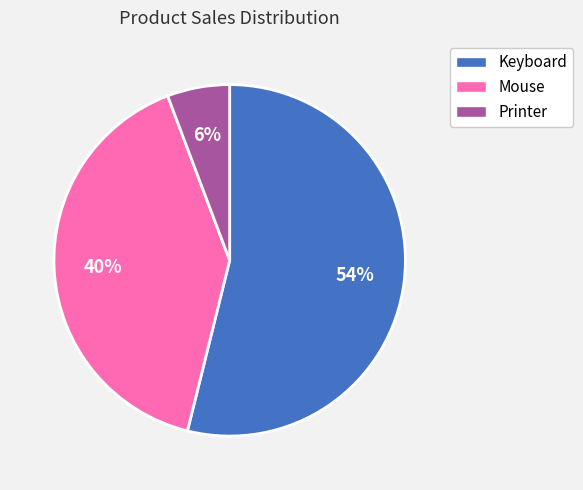

How many segments does this pie chart have?

3